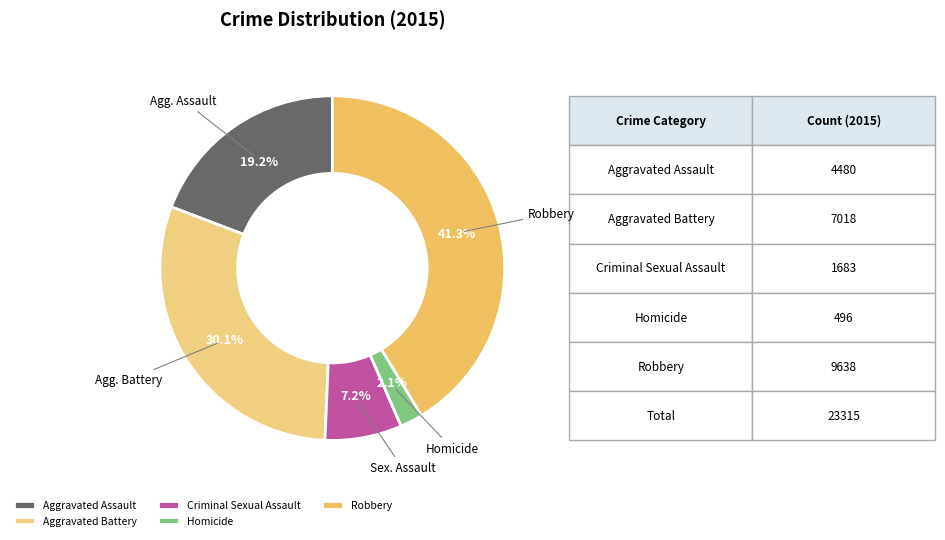

Count the number of slices in the pie.

5